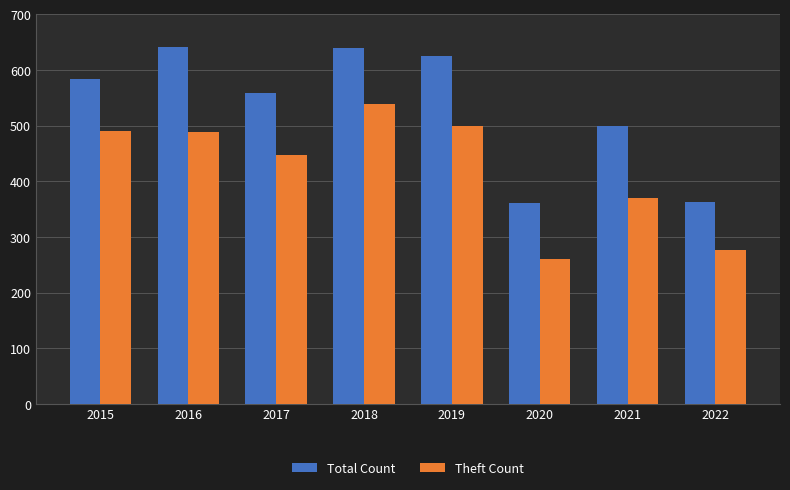

How many bars are there in each group?

2